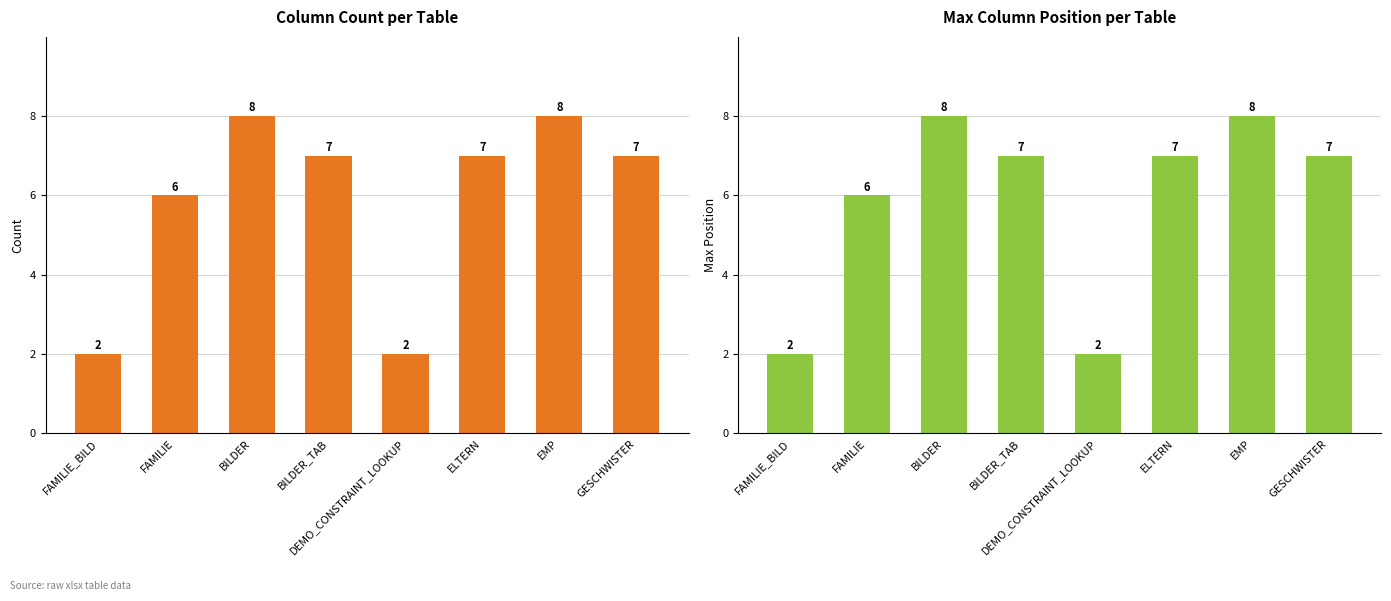

Rank the series by their maximum value, from highest to lowest.

column_count, max_position